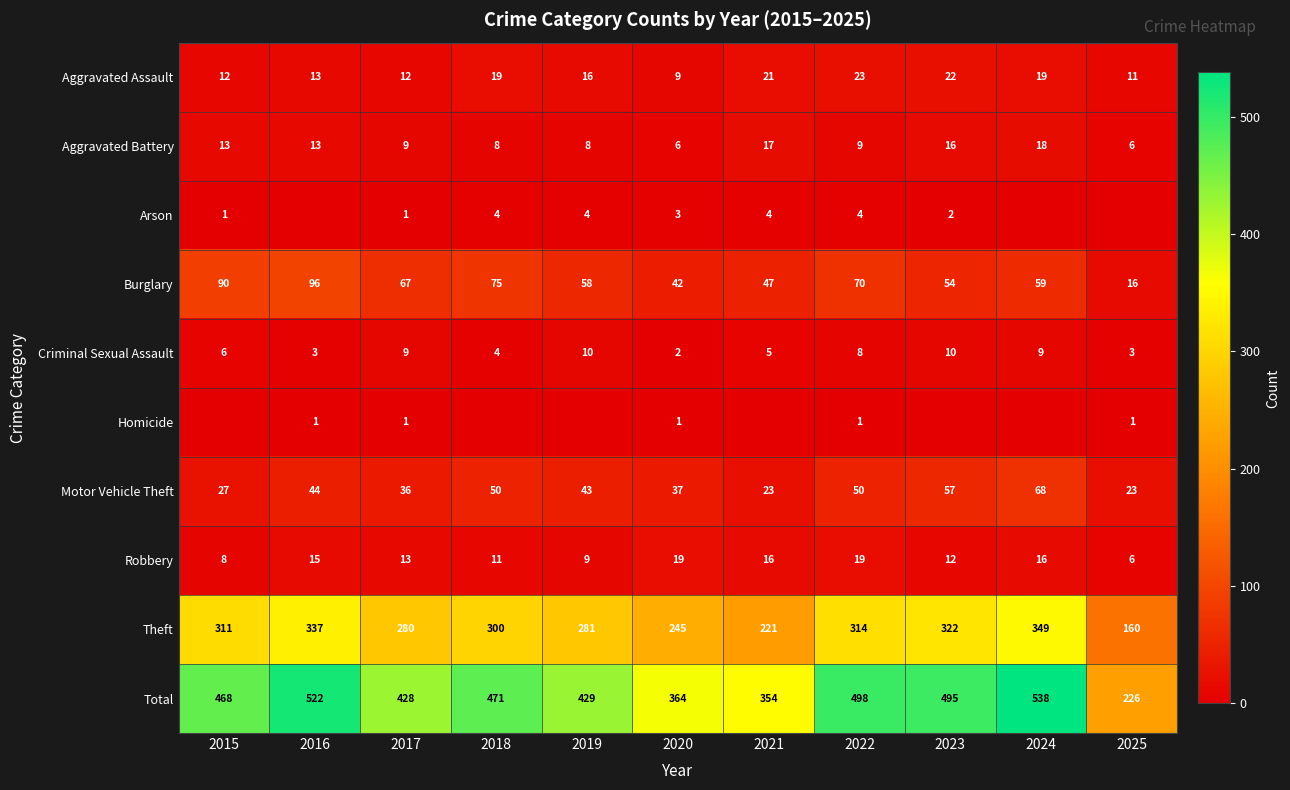

The Arson series shows 1 at 2017. True or false?

True